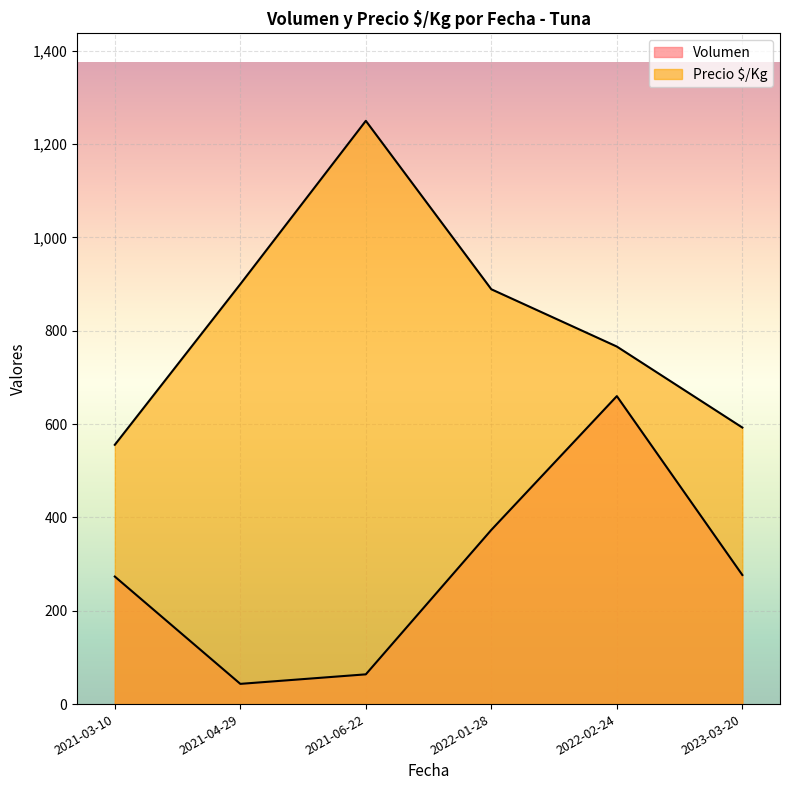

How many lines are shown in the chart?

2